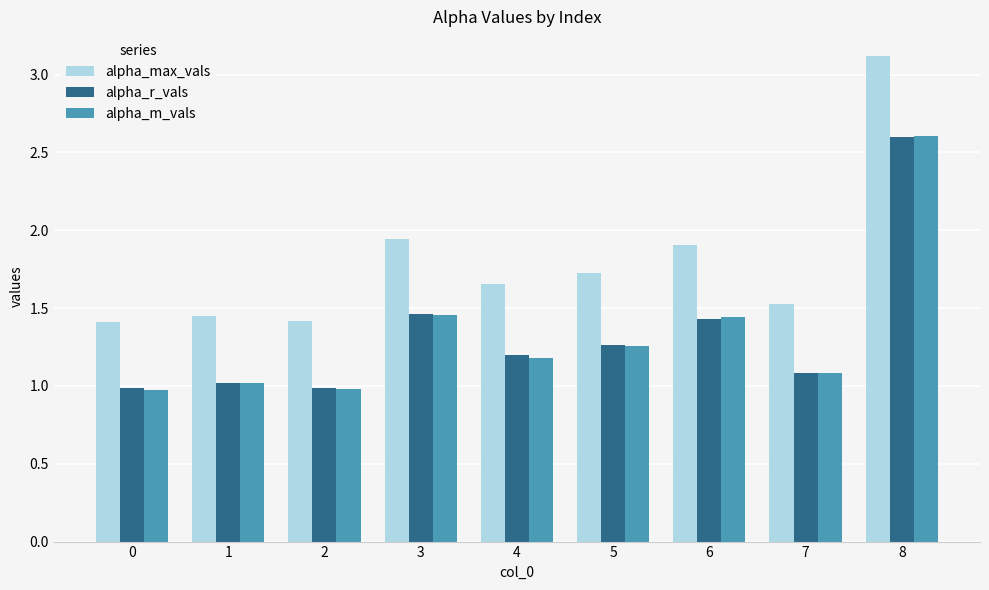

Read the alpha_r_vals value at 2.

1.0